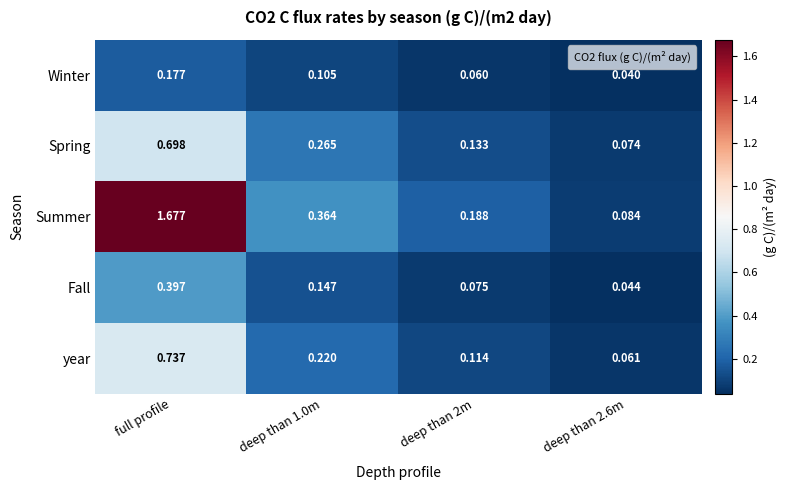

Count the number of categories in the chart.

4